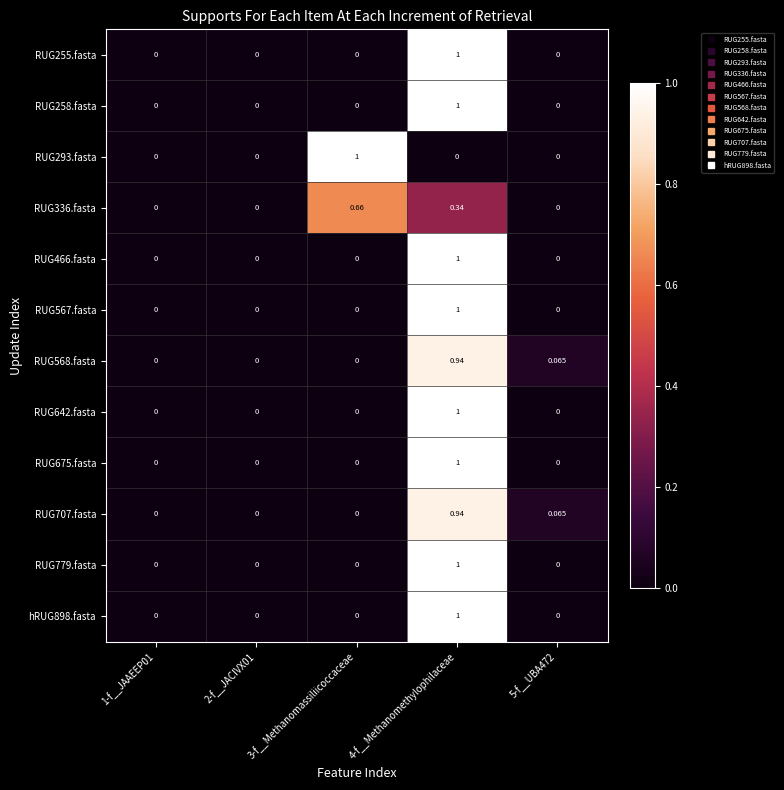

At which category is the sum across all series the highest?

4-f__Methanomethylophilaceae